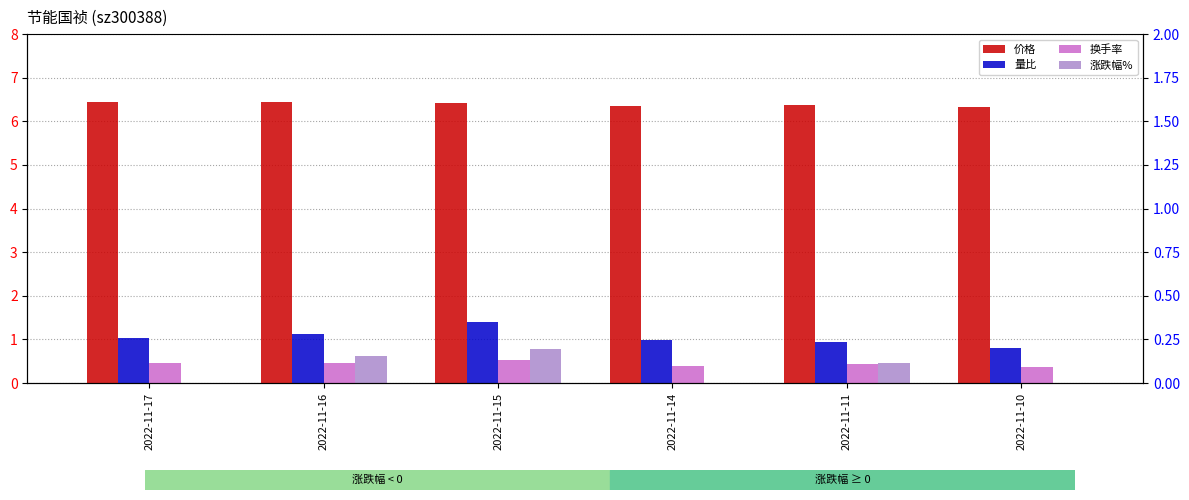

What is the sum of the 涨跌幅% values at 2022-11-17 and 2022-11-15?

0.6